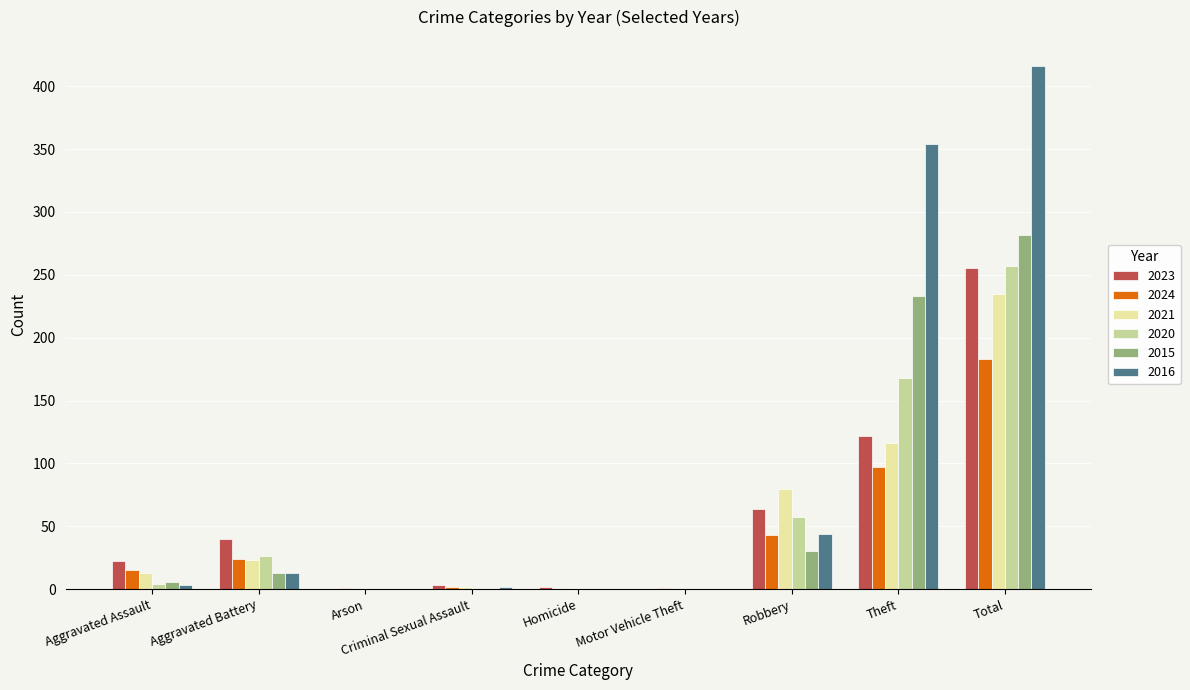

Which series has the largest total across all categories?

2016